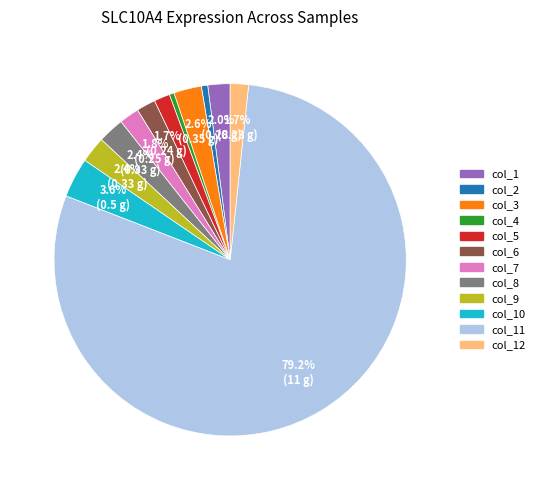

To the nearest percent, what is the average slice percentage?

8%